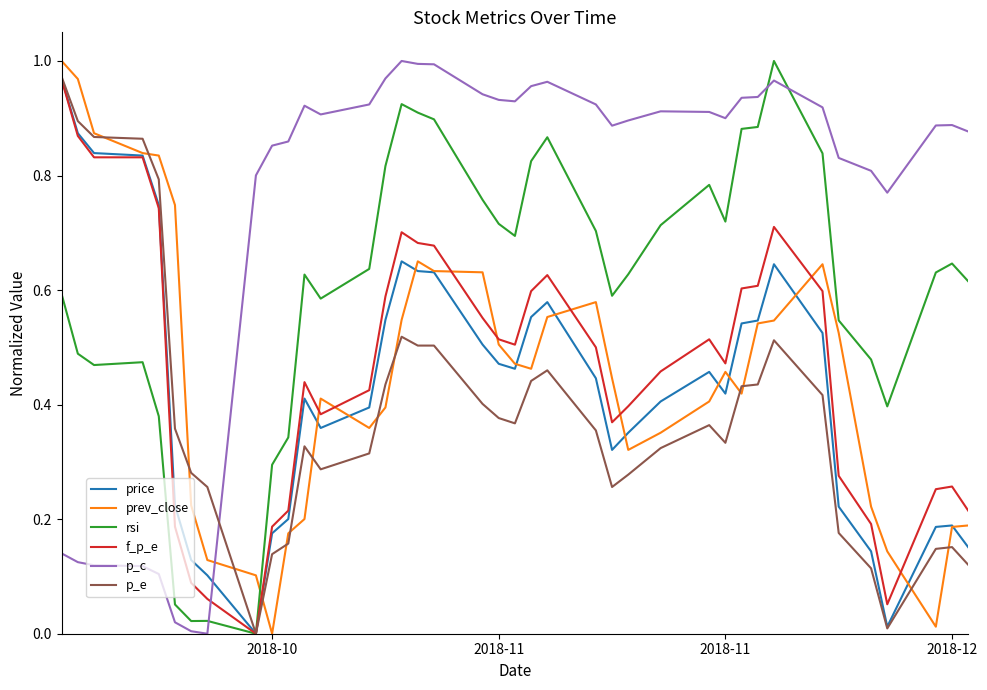

Is the value of price at 21 greater than the value of p_c at 17?

No